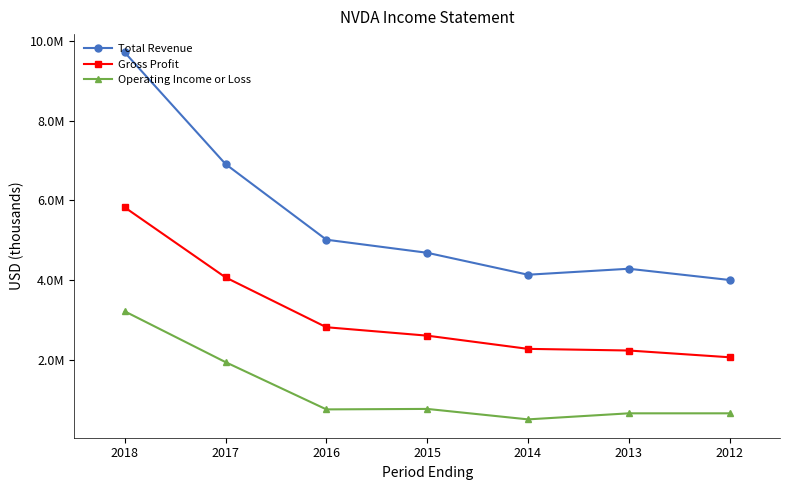

Reading left to right, what are all the values shown in this chart?

Total Revenue: 9714000	6910000	5010000	4681500	4130200	4280200	3997900
Gross Profit: 5822000	4063000	2811000	2599500	2267800	2226300	2056500
Operating Income or Loss: 3210000	1934000	747000	759000	496200	648200	648300